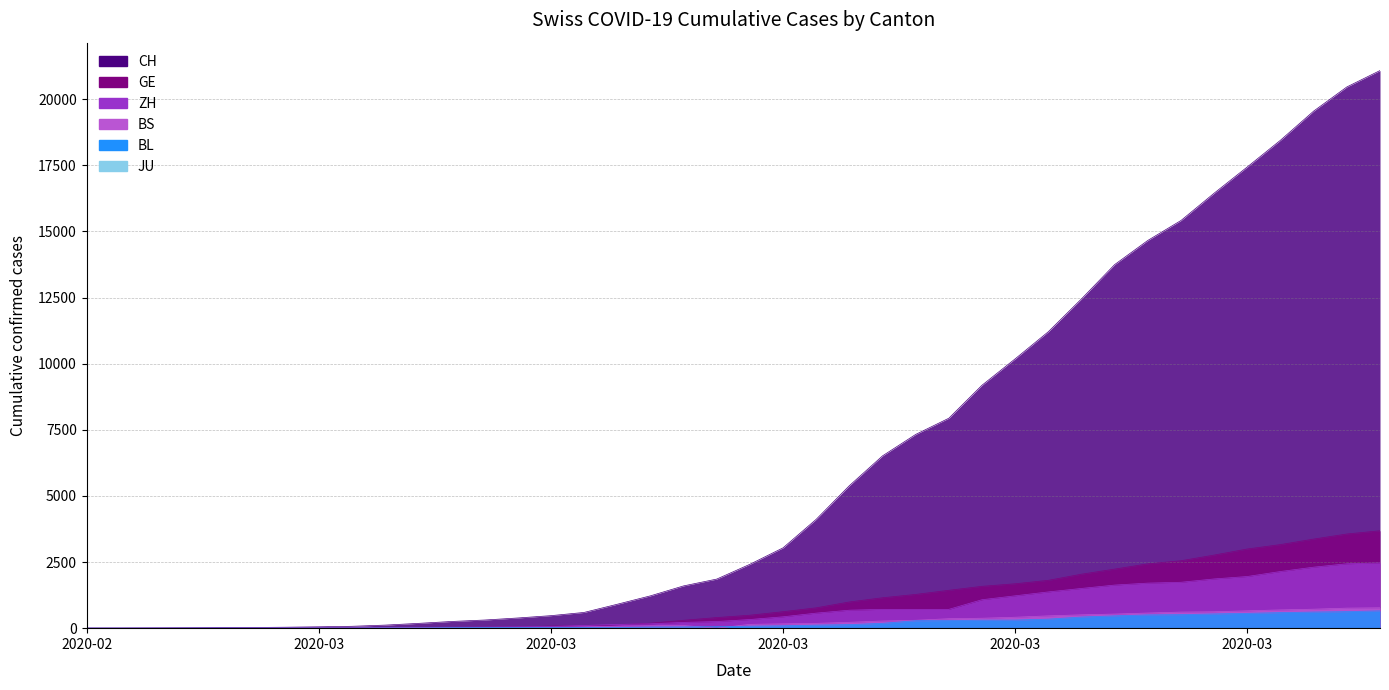

What is the label of the 16th point from the left?

2020-03-11